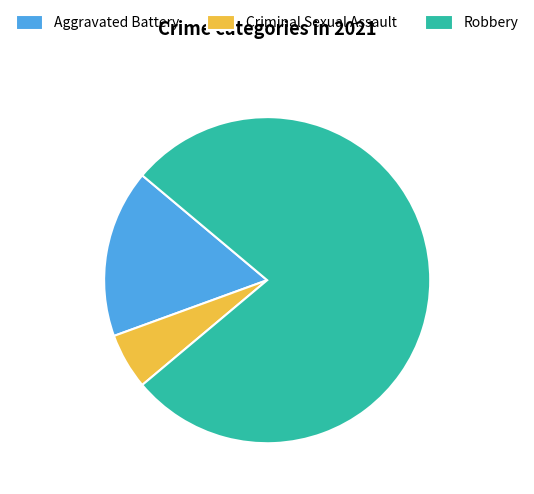

Count the number of slices in the pie.

3